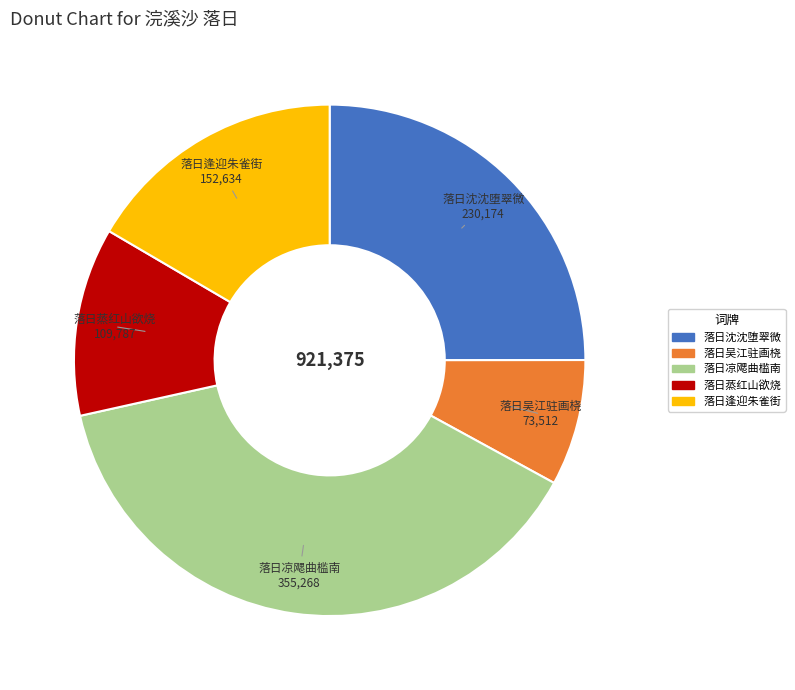

Is there a majority slice in this chart?

No